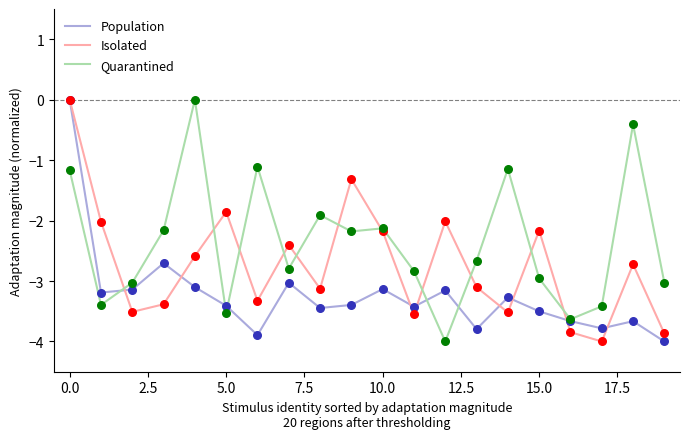

Which series has the largest total across all categories?

Quarantined